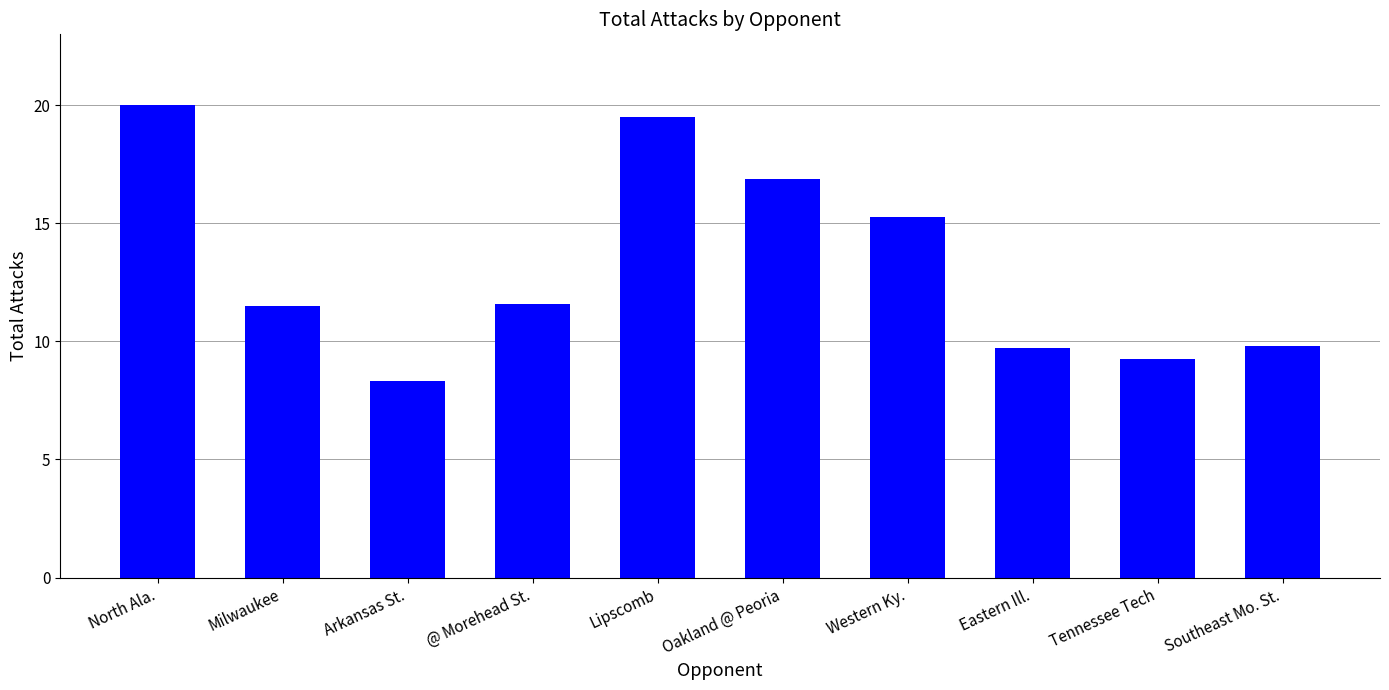

What is the label of the 10th bar from the right?

North Ala.